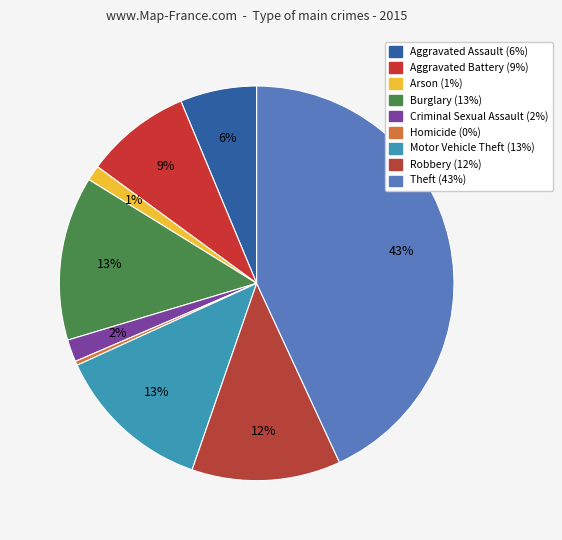

The Burglary slice represents 13% of the pie. True or false?

True